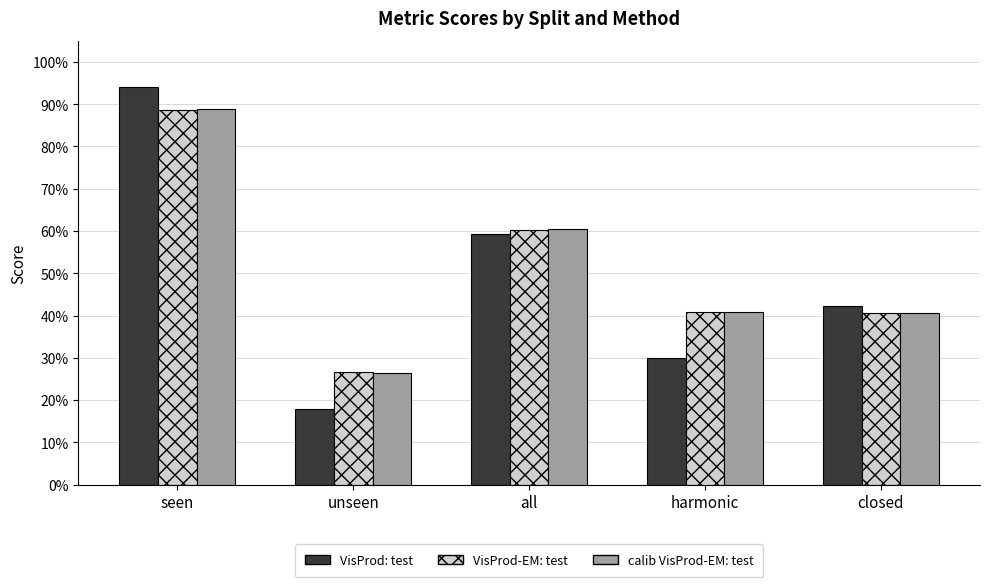

Are the bars grouped side by side (vs. stacked)?

Yes